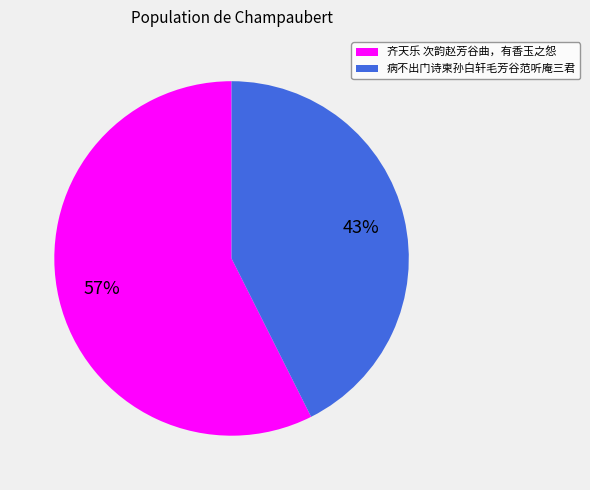

Between 齐天乐 次韵赵芳谷曲，有香玉之怨 and 病不出门诗柬孙白轩毛芳谷范听庵三君, which is larger?

齐天乐 次韵赵芳谷曲，有香玉之怨